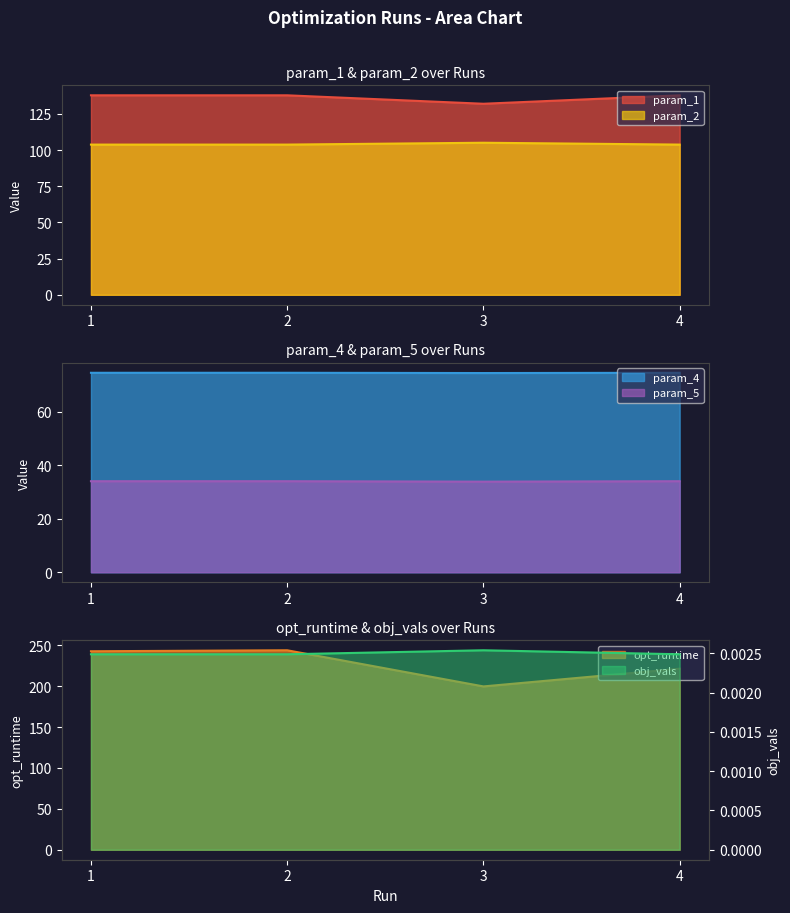

True or false: param_1 and param_5 intersect in this chart.

False